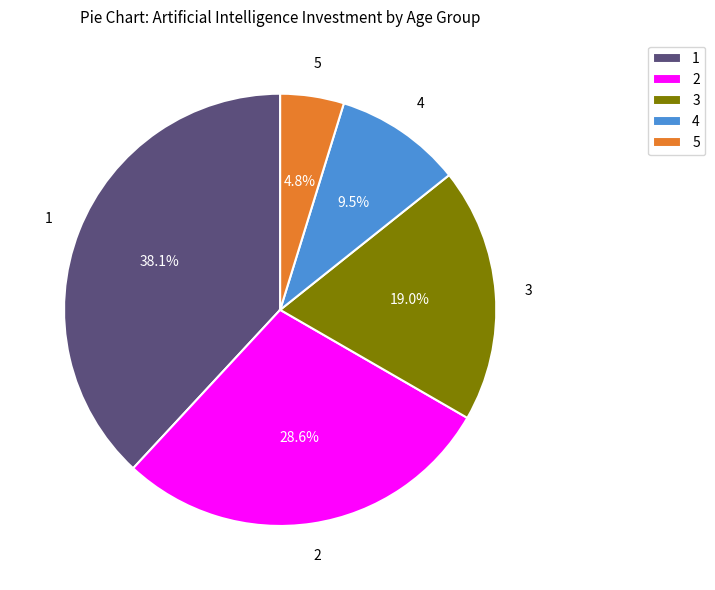

What is the ratio of the value at 1 to the value at 4?

4.0